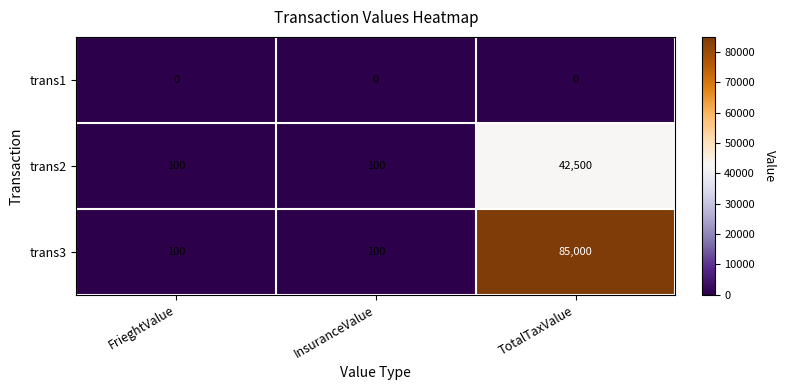

What is the lowest value of the trans3 series?

100